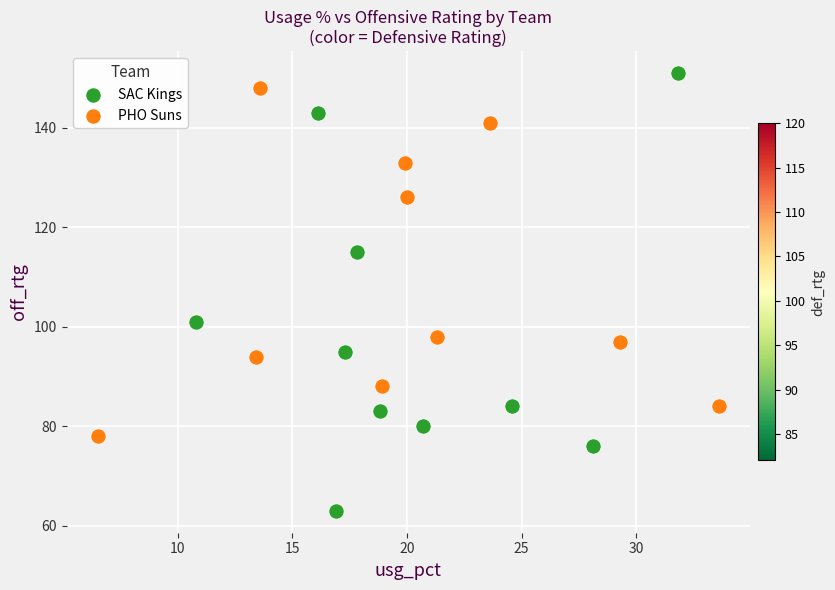

Which series contains the lowest Y value?

SAC Kings